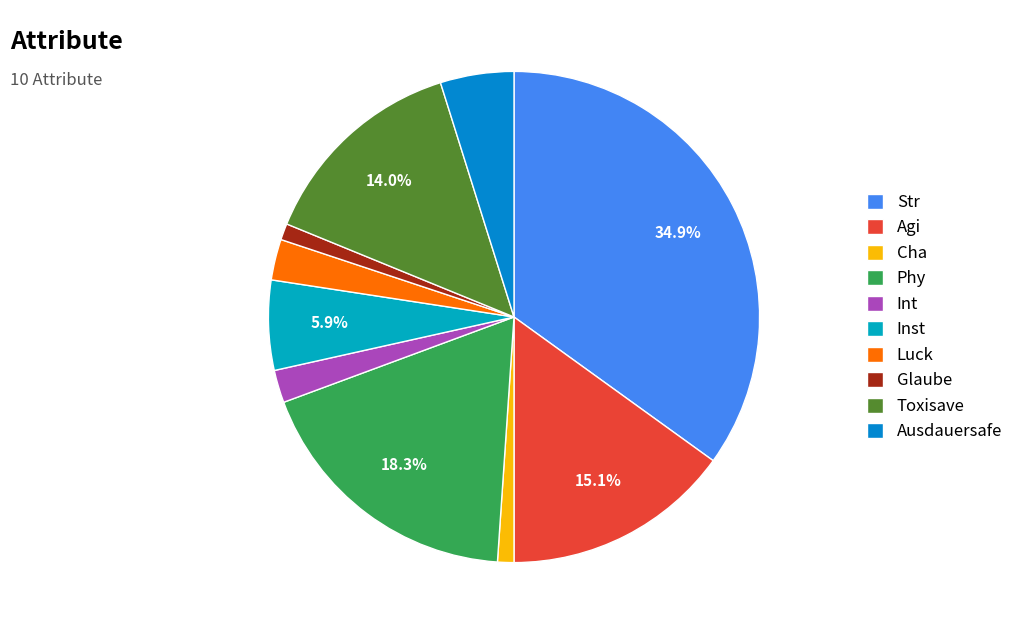

Is it true that Glaube is 1% of the pie?

True